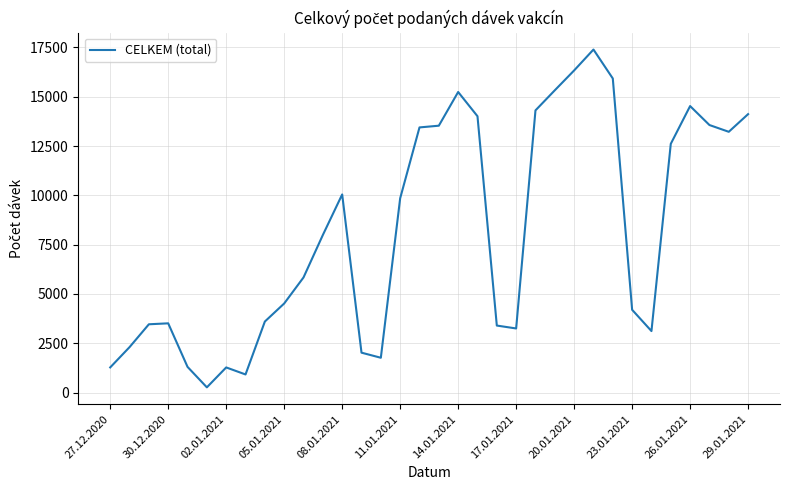

What is the greatest value displayed?

17389